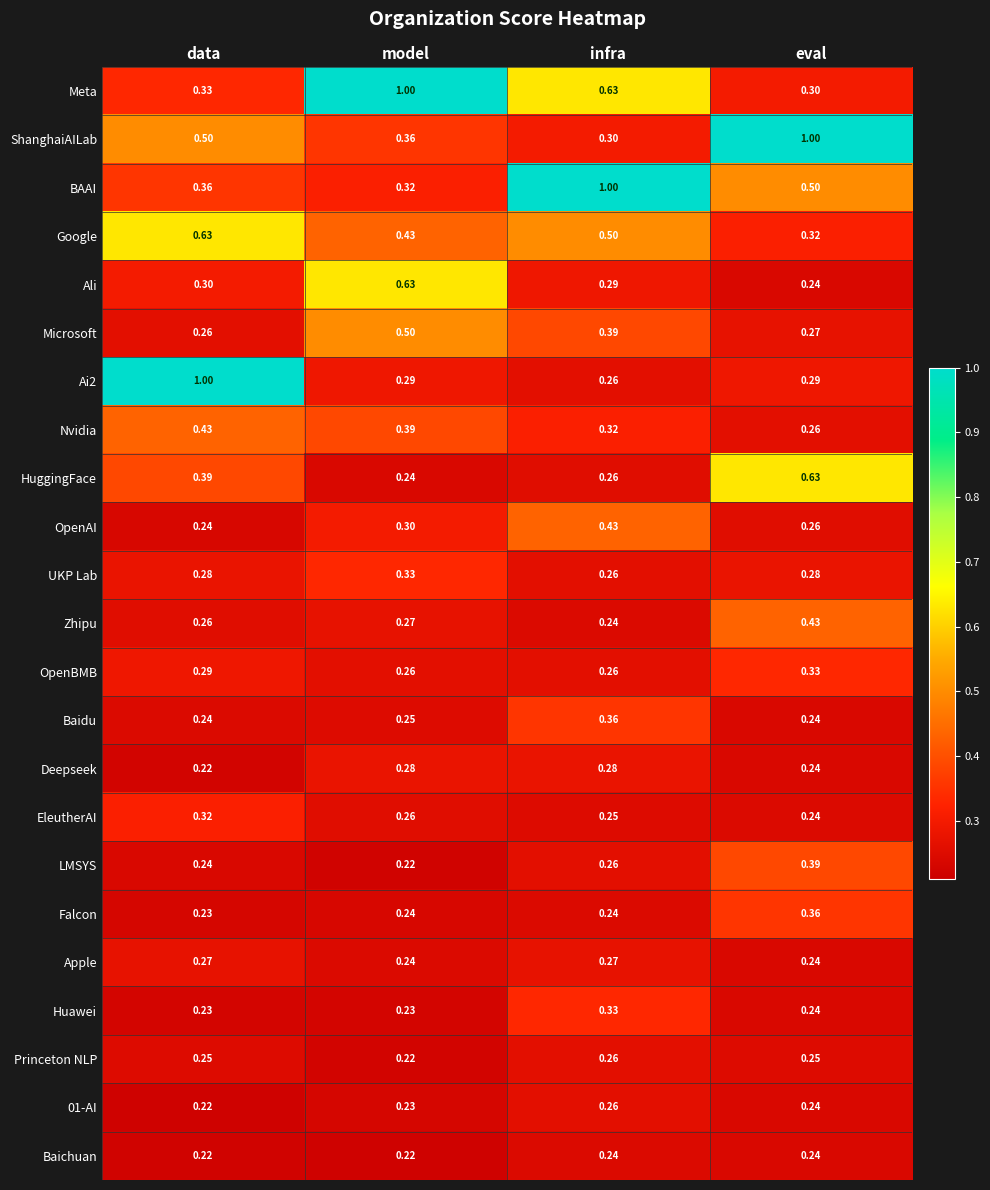

At which category is the sum across all series the highest?

infra